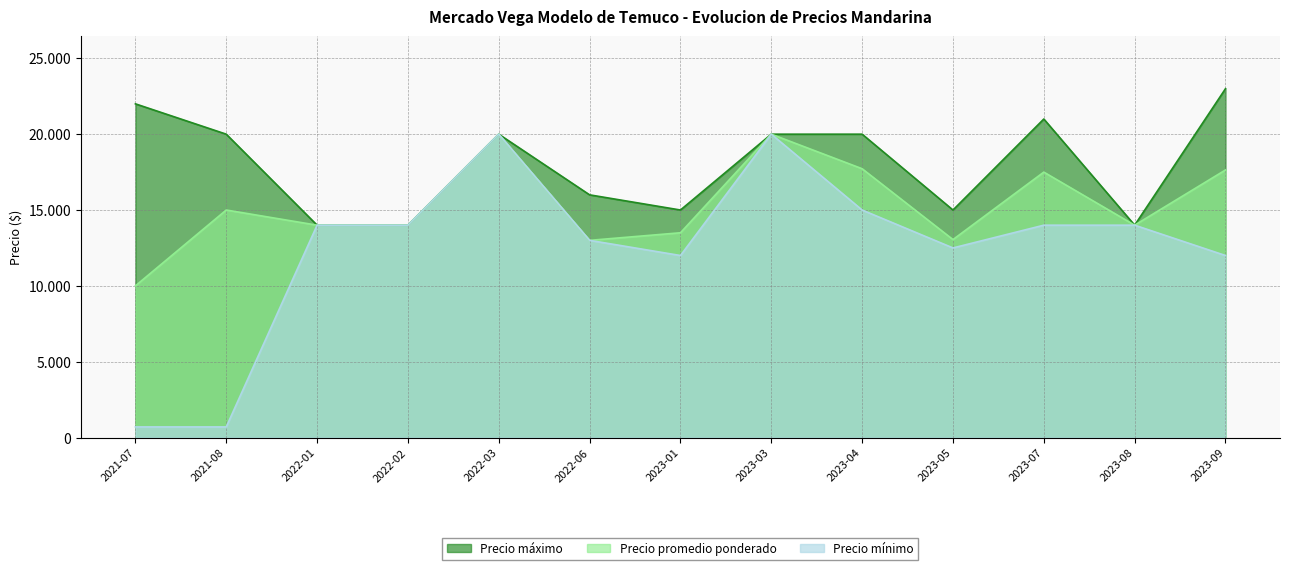

Between 2022-02 and 2022-01, which is larger?

2022-02